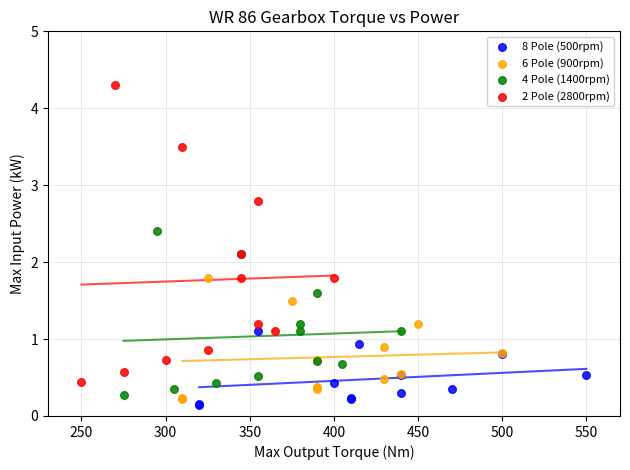

What are all the series names shown in the legend?

8 Pole (500rpm), 6 Pole (900rpm), 4 Pole (1400rpm), 2 Pole (2800rpm)